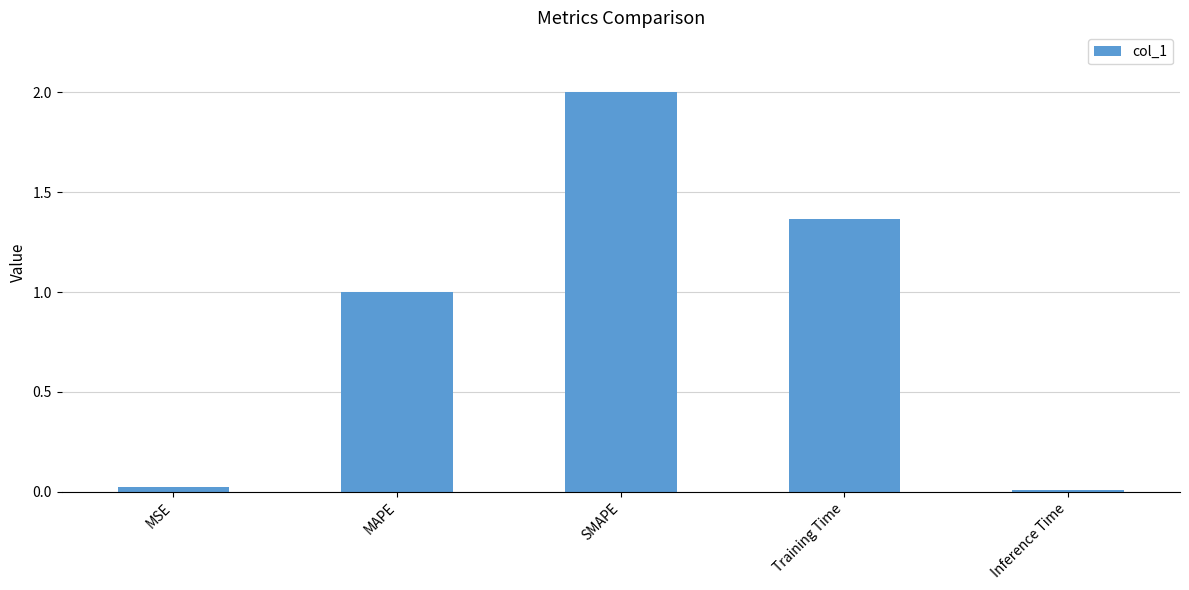

The chart shows a value of 1.0 at MAPE. True or false?

True